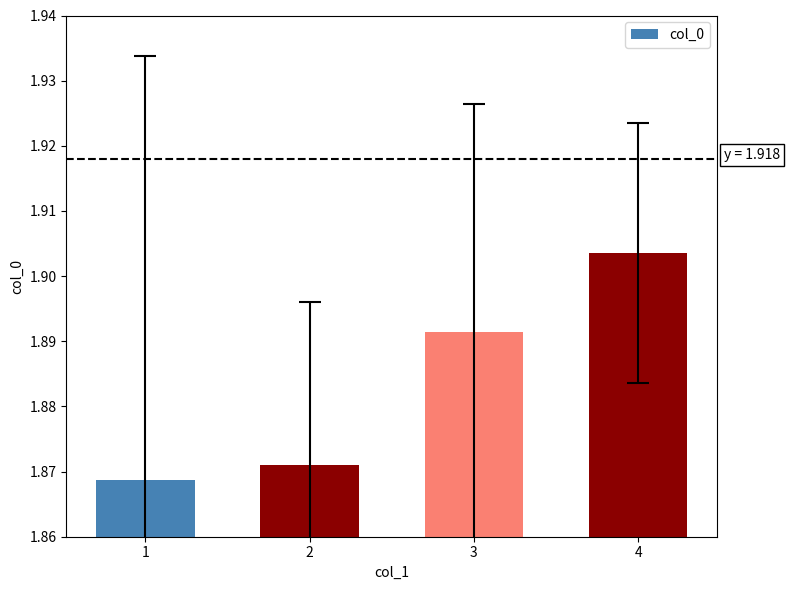

Approximately how many times larger is the value at 1 compared to 2?

1.0